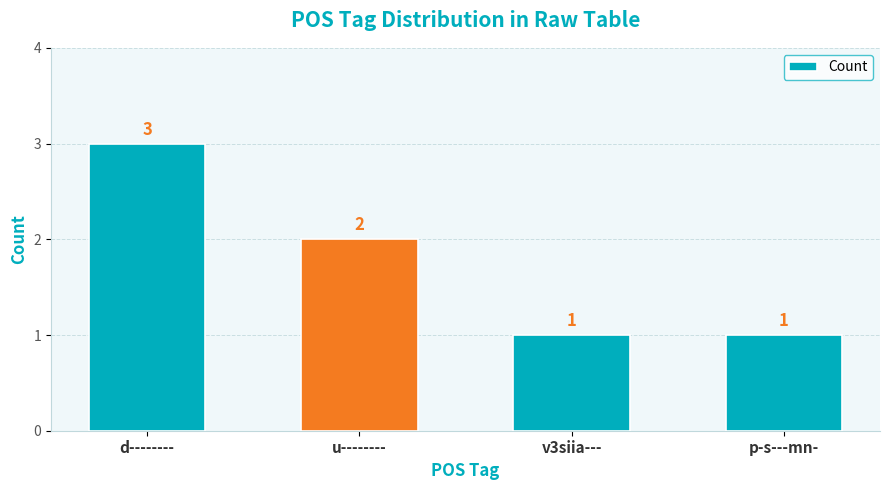

Approximately how many times larger is the value at v3siia--- compared to u--------?

0.5